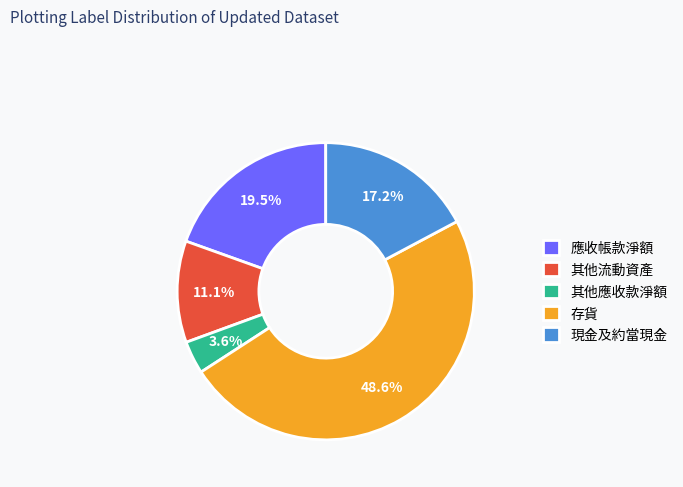

Between 存貨 and 其他應收款淨額, which is larger?

存貨